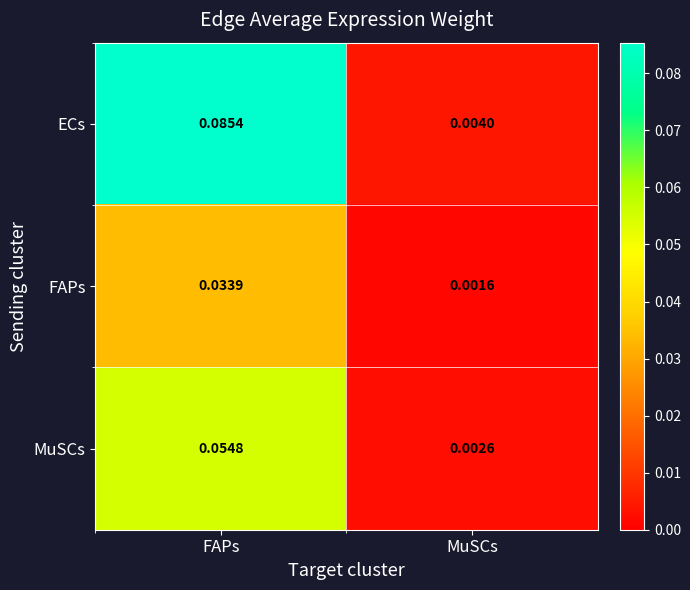

Rank the series at MuSCs from highest to lowest value.

ECs, MuSCs, FAPs